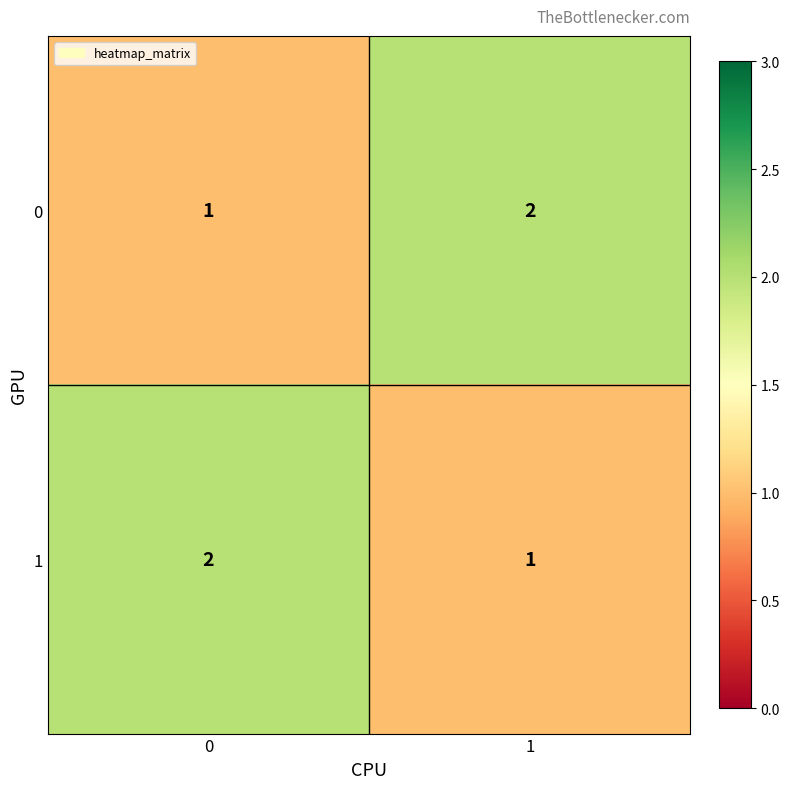

True or false: 1 has a value of 2 at 1.

False